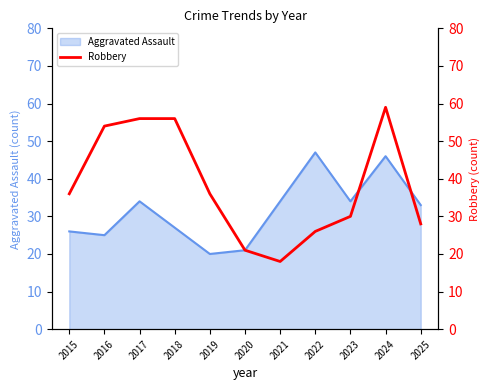

True or false: Aggravated Assault has a value of 34 at 2023.

True